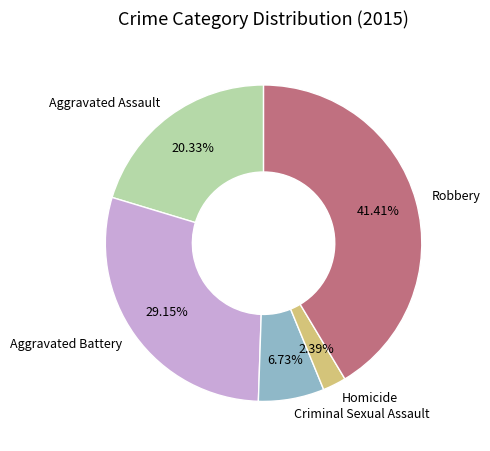

To the nearest percent, what is the difference between the Criminal Sexual Assault and Aggravated Assault slice percentages?

14%